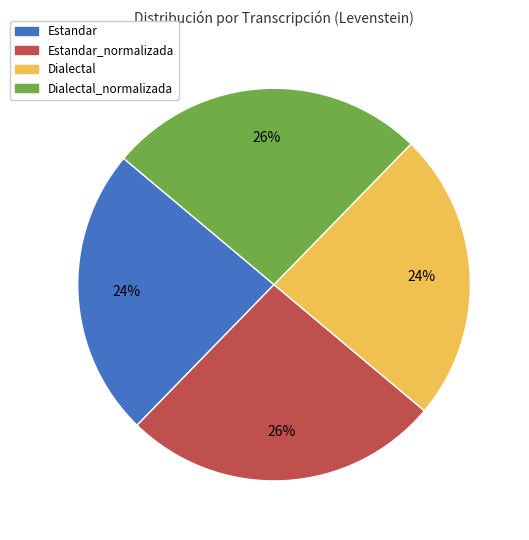

Is Estandar_normalizada the majority of the pie?

No